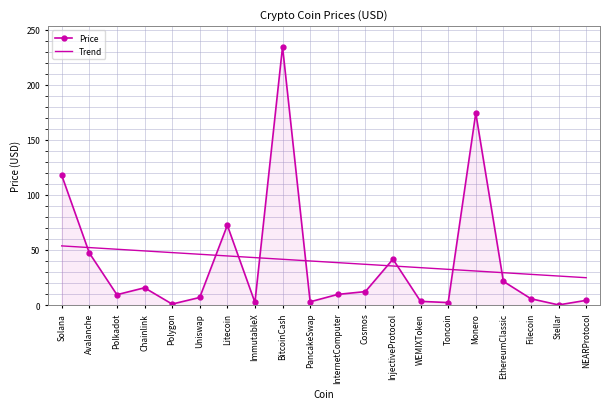

Count the number of categories in the chart.

20